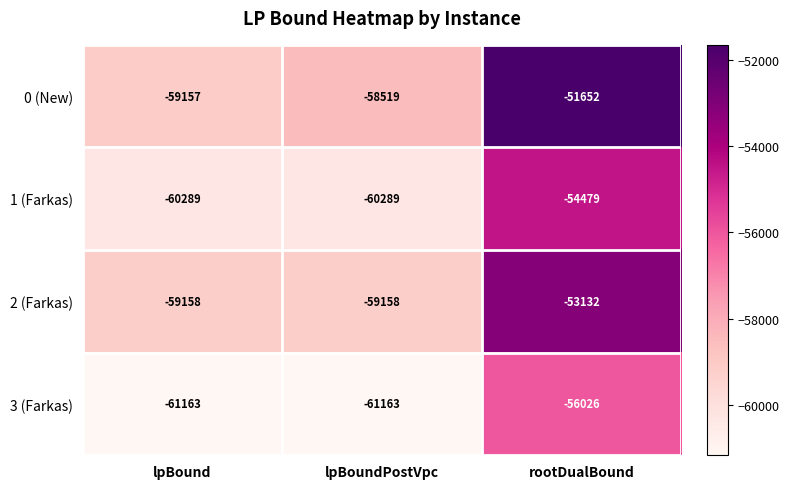

At which label does 3 (Farkas) reach its peak?

rootDualBound